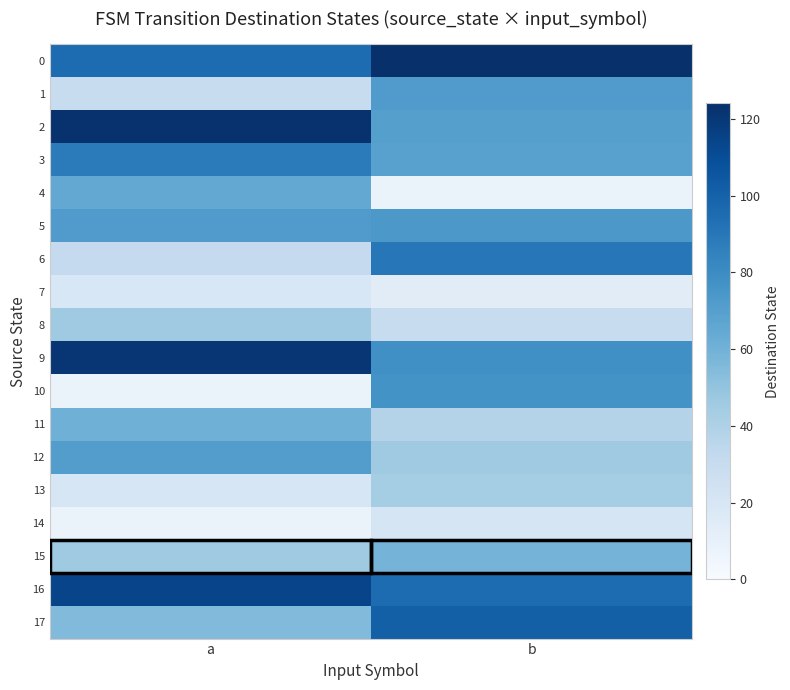

Reading left to right, list all the values displayed in this chart.

0: a=95	b=124
1: a=30	b=72
2: a=123	b=70
3: a=88	b=69
4: a=65	b=8
5: a=72	b=74
6: a=31	b=90
7: a=19	b=14
8: a=46	b=30
9: a=121	b=78
10: a=8	b=77
11: a=61	b=38
12: a=71	b=46
13: a=20	b=44
14: a=8	b=21
15: a=46	b=59
16: a=114	b=95
17: a=55	b=101